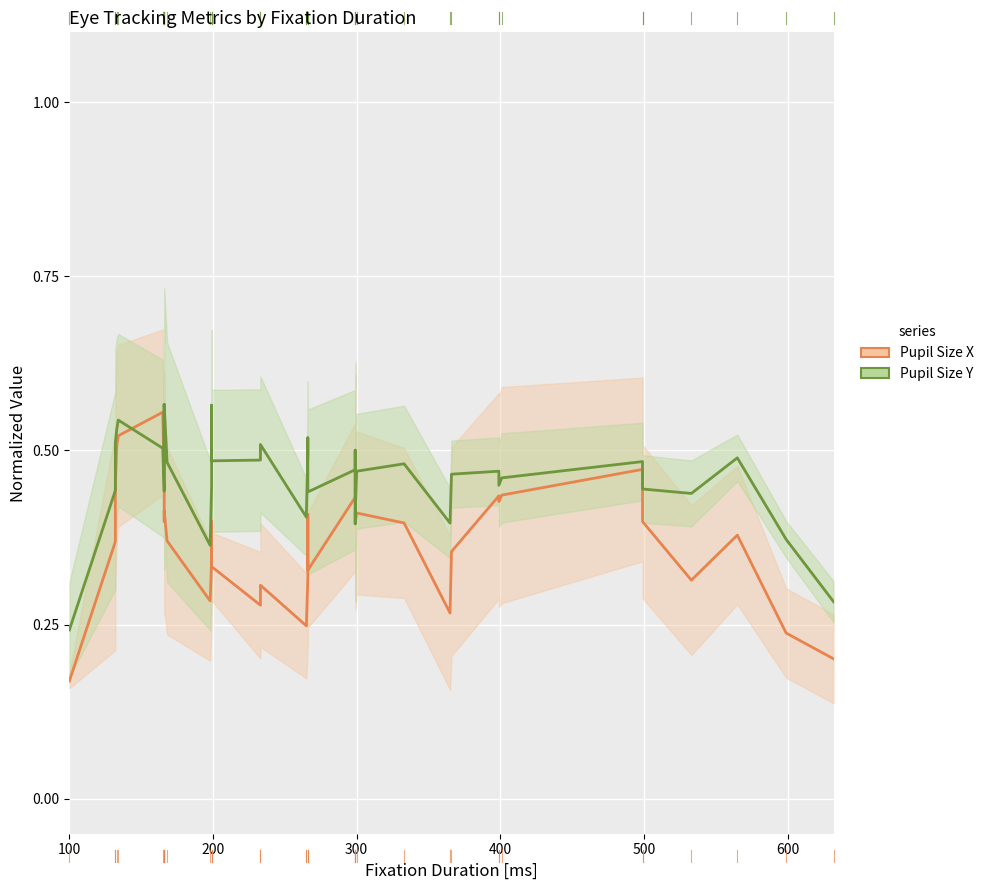

At which label does Average Pupil Size [px] X reach its minimum?

100